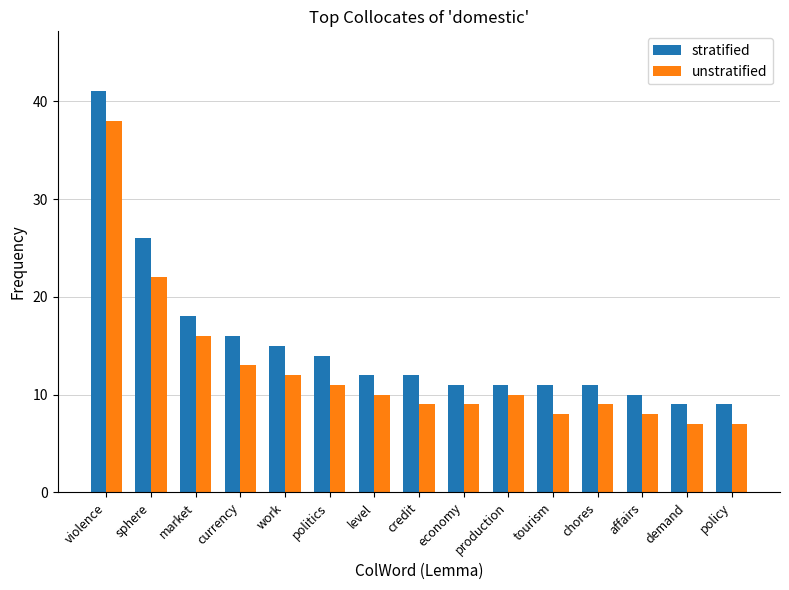

What is the difference between the second highest and second lowest values in the stratified series?

17